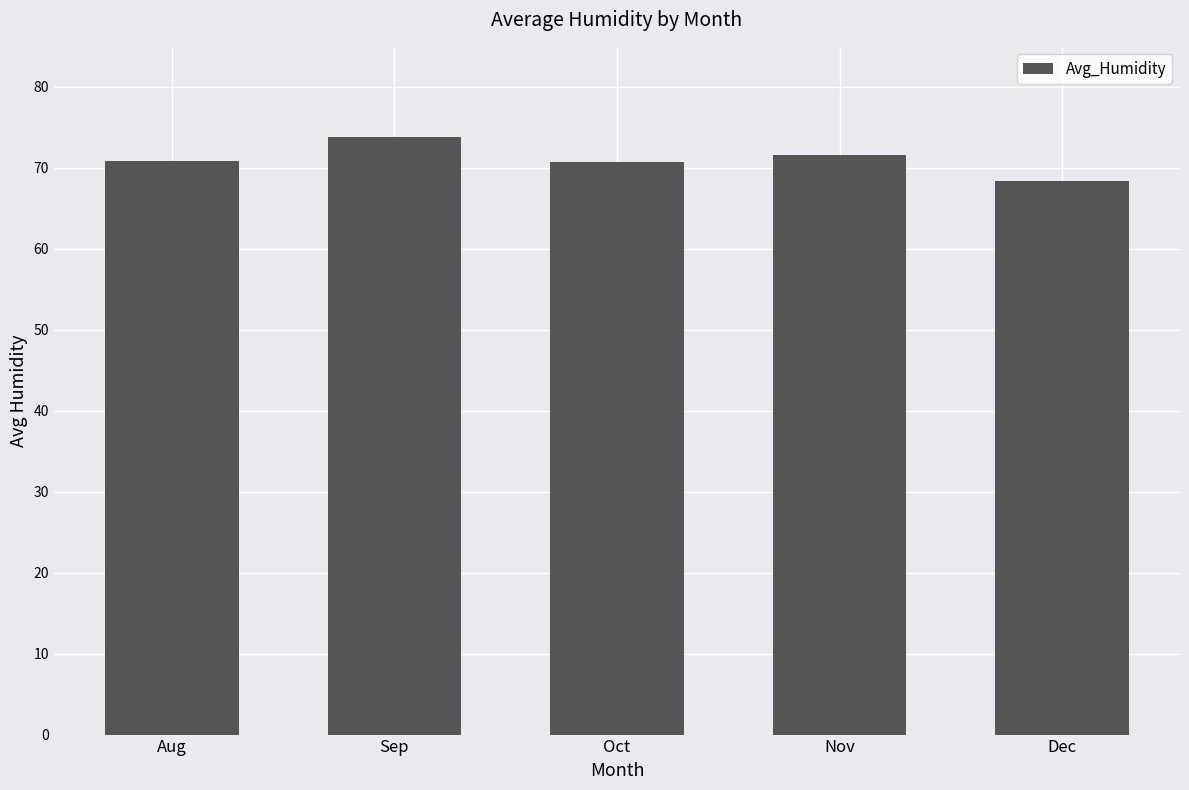

What is the value of the 4th bar from the left?

71.5